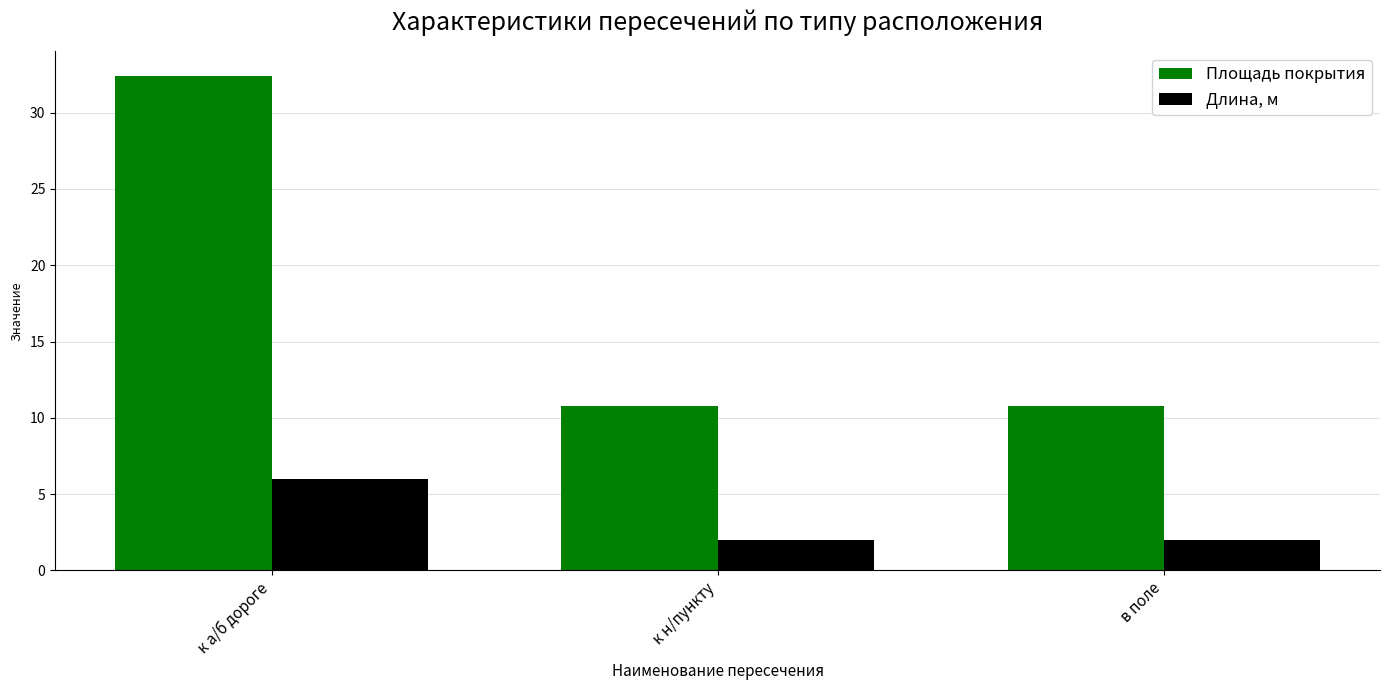

Which series changed the most between к а/б дороге and к н/пункту?

Площадь покрытия